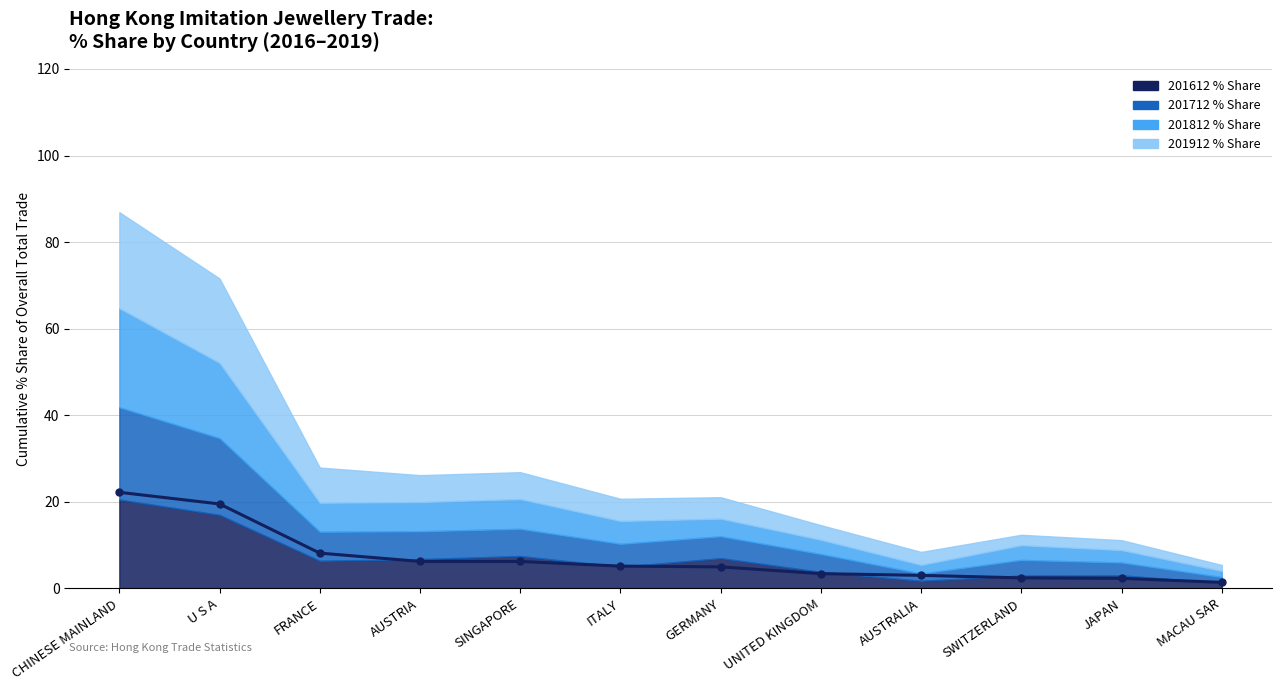

What is the sum of the 201912 % Share values at UNITED KINGDOM and AUSTRIA?

9.6